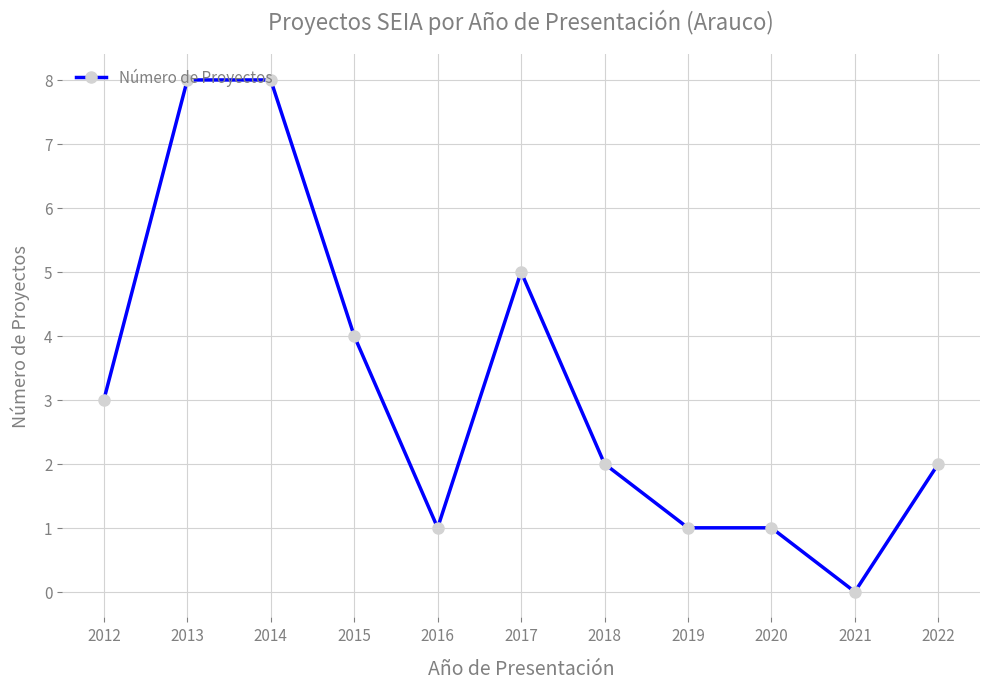

True or false: the data shows 0 at 2020.

False